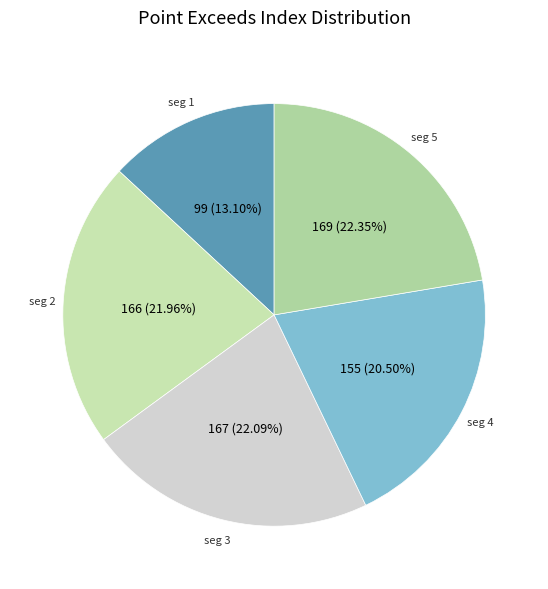

Count the number of slices in the pie.

5